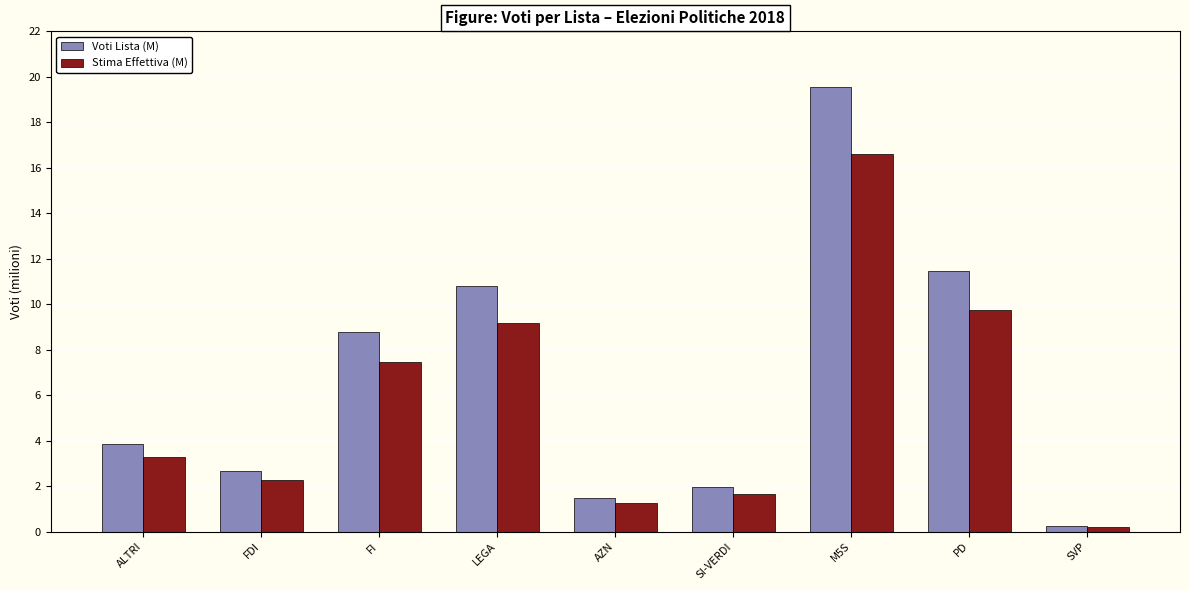

What is the difference between the maximum and minimum values in the Stima Effettiva (M) series?

16.4